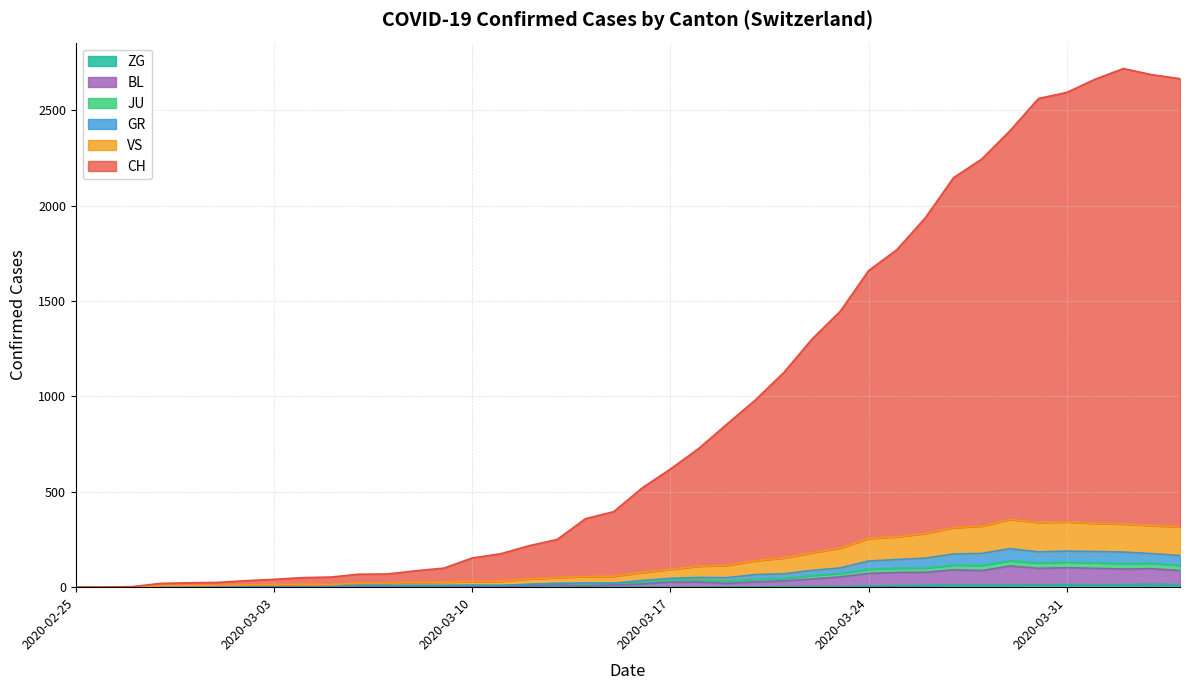

How many interior local peaks does the GR series have?

5